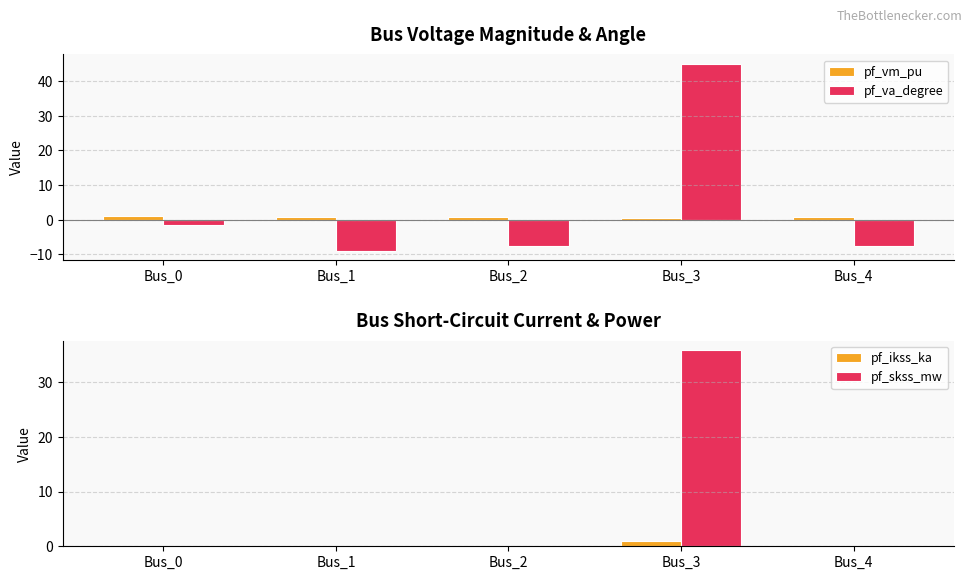

What is the sum of all pf_vm_pu values?

3.9